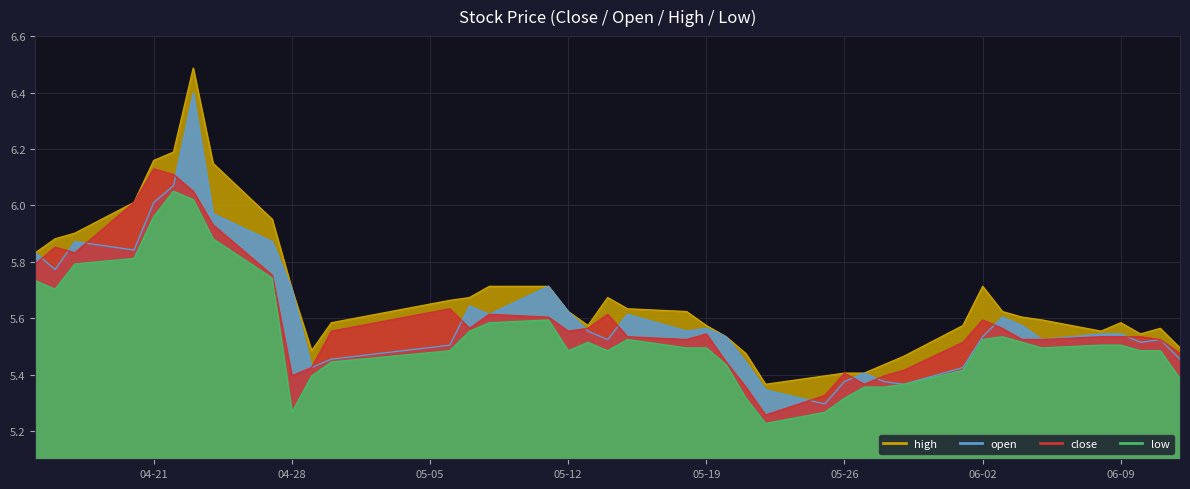

List the labels in order of close value, smallest first.

2020-05-22, 2020-05-25, 2020-05-21, 2020-05-27, 2020-04-28, 2020-05-28, 2020-05-26, 2020-05-29, 2020-04-29, 2020-05-20, 2020-06-12, 2020-06-01, 2020-05-18, 2020-06-04, 2020-06-05, 2020-06-11, 2020-05-15, 2020-06-08, 2020-06-09, 2020-06-10, 2020-05-19, 2020-04-30, 2020-05-12, 2020-05-07, 2020-05-13, 2020-06-03, 2020-06-02, 2020-05-11, 2020-05-08, 2020-05-14, 2020-05-06, 2020-04-27, 2020-04-15, 2020-04-17, 2020-04-16, 2020-04-24, 2020-04-20, 2020-04-23, 2020-04-22, 2020-04-21